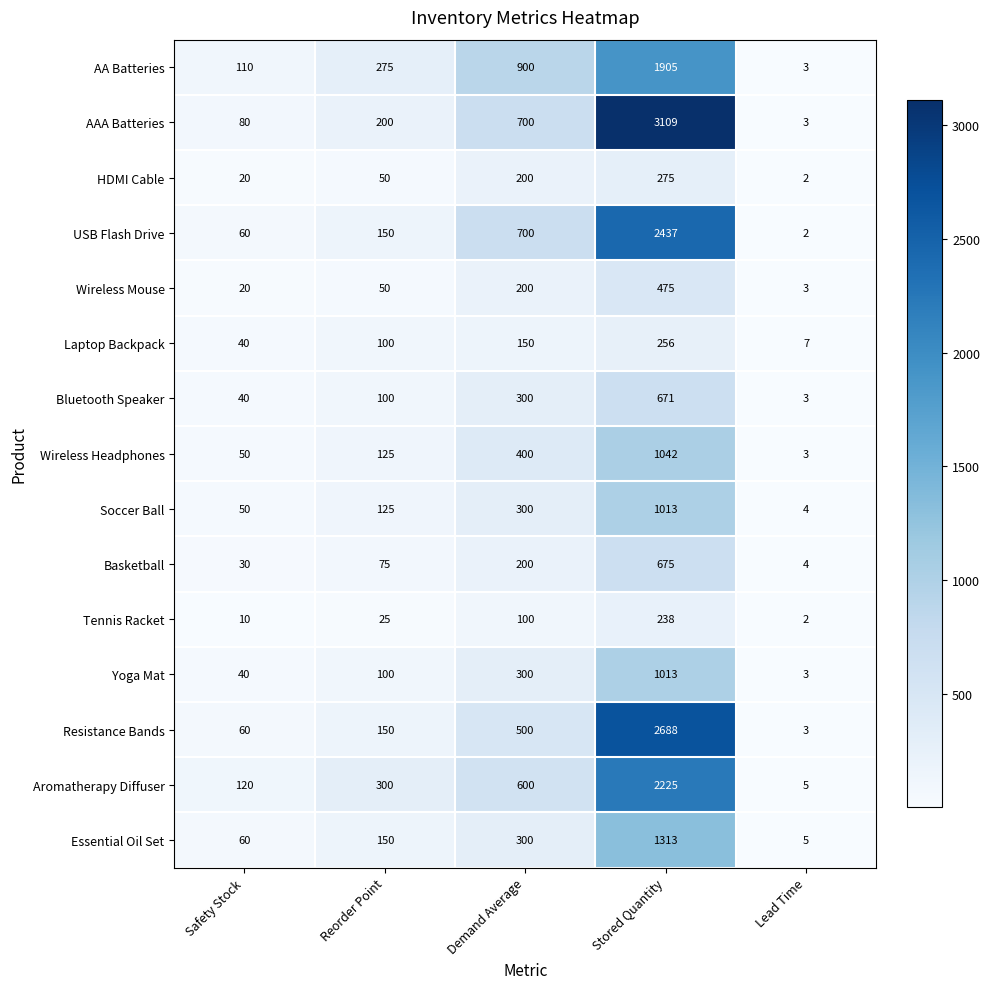

The value of Essential Oil Set at Stored Quantity is 1313. True or false?

True